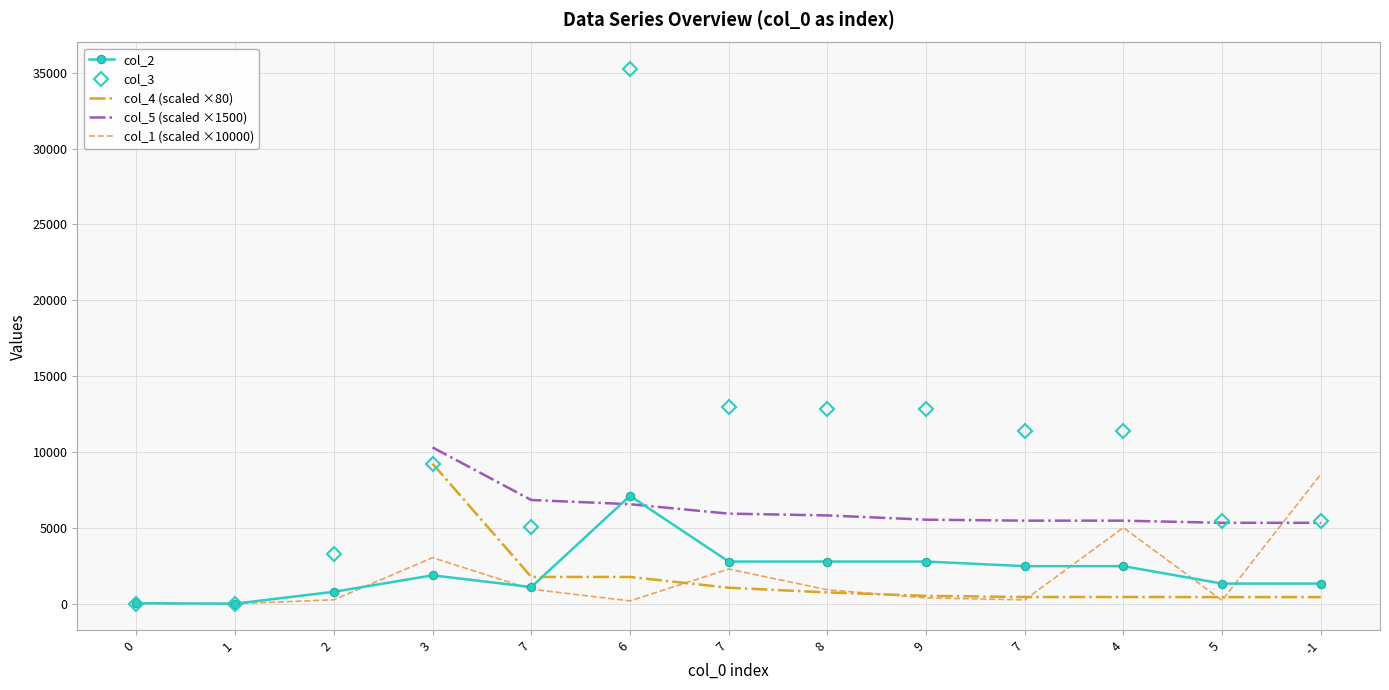

Is the value of col_1 at 5 greater than the value of col_3 at 7?

No